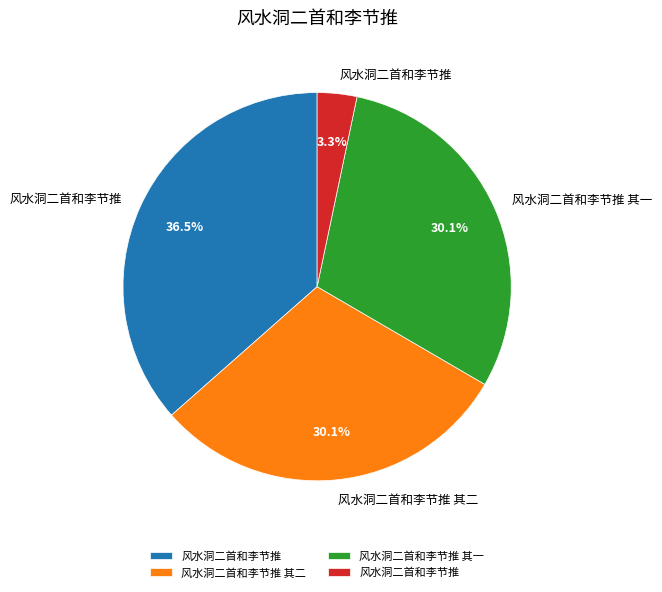

Does any single category account for the majority?

No